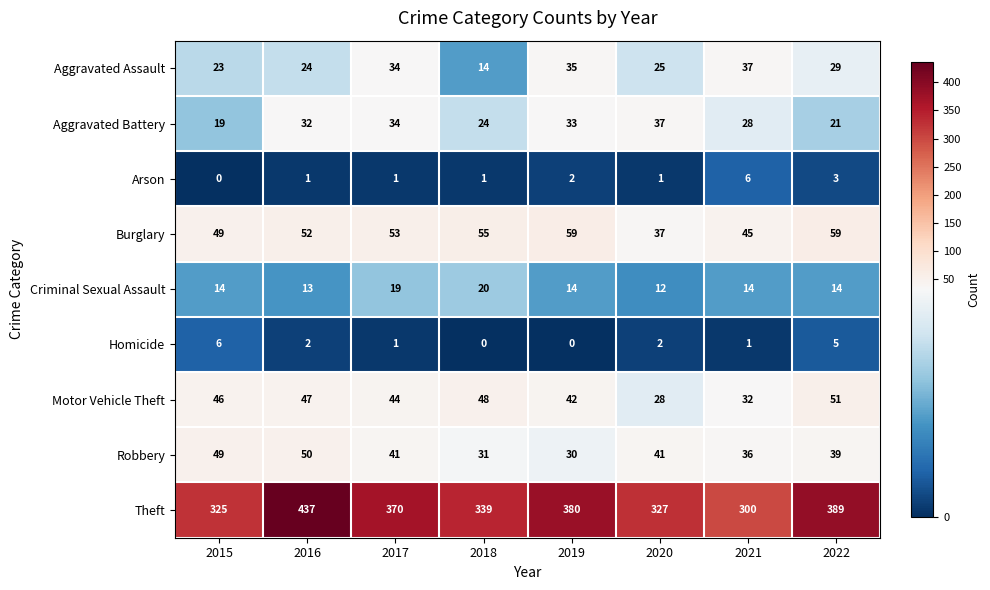

At which category is the sum across all series the highest?

2016